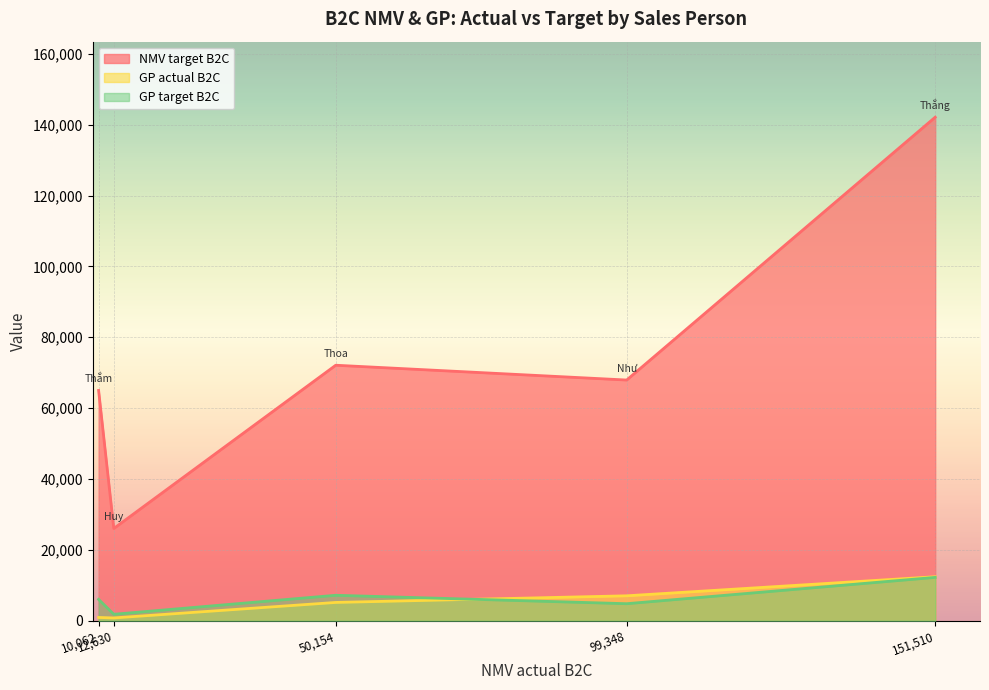

True or false: NMV target B2C and GP actual B2C cross at least once.

False